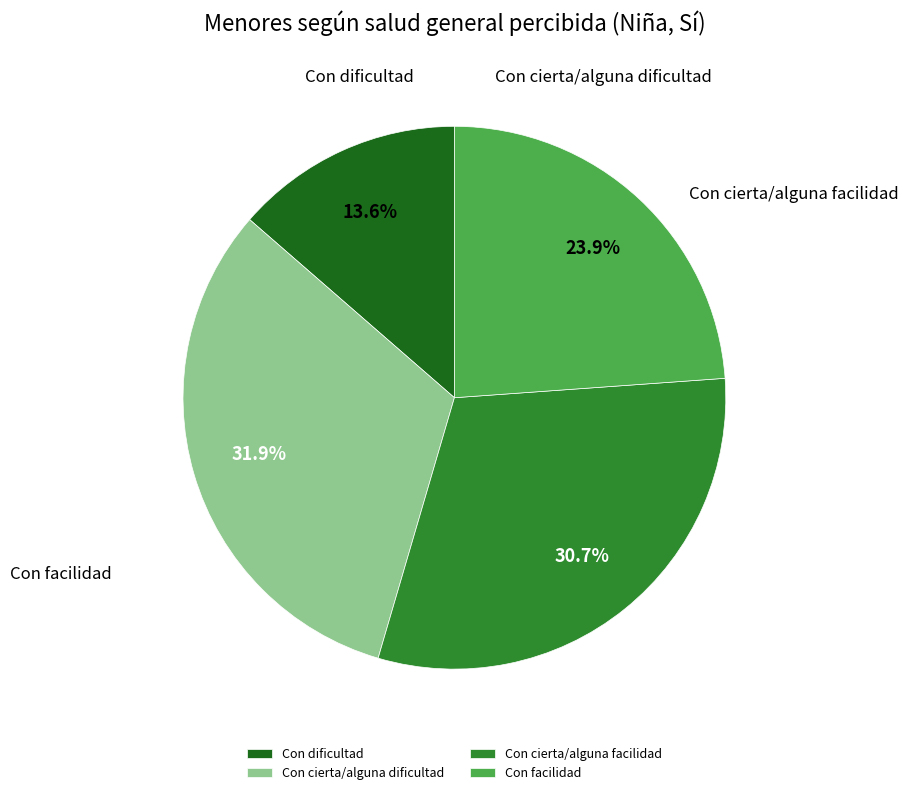

What is the change in value from Con dificultad to Con facilidad?

+47513